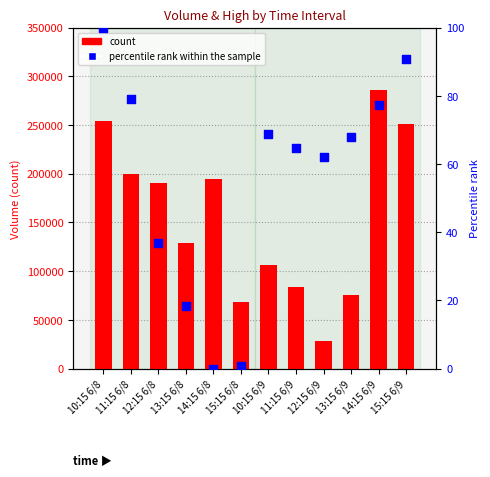

At how many categories does at least one series exceed 111383?

7